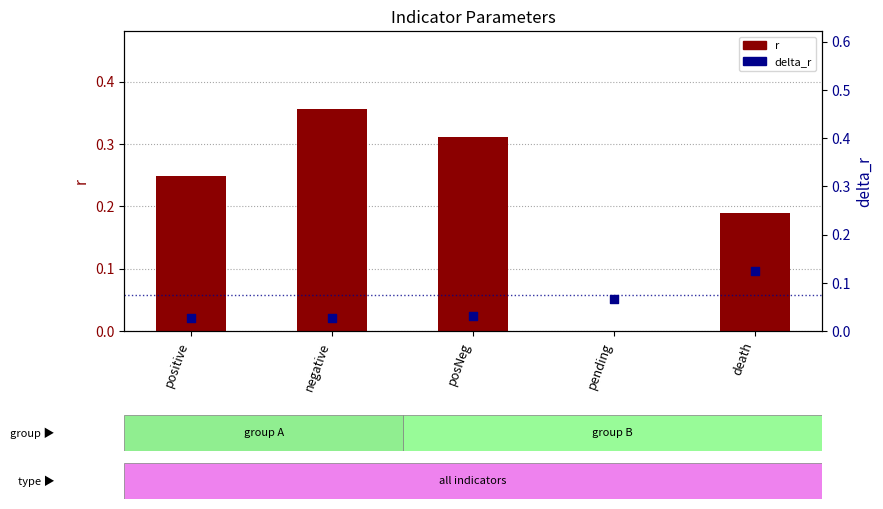

What are all the series names shown in the legend?

r, delta_r